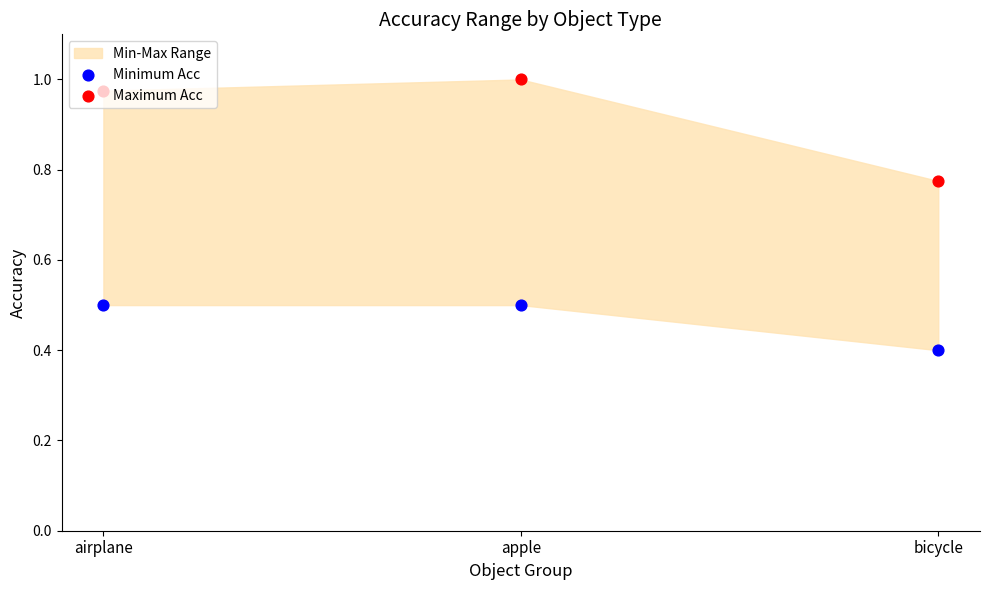

Is the value of Minimum Acc at airplane greater than the value of Maximum Acc at bicycle?

No